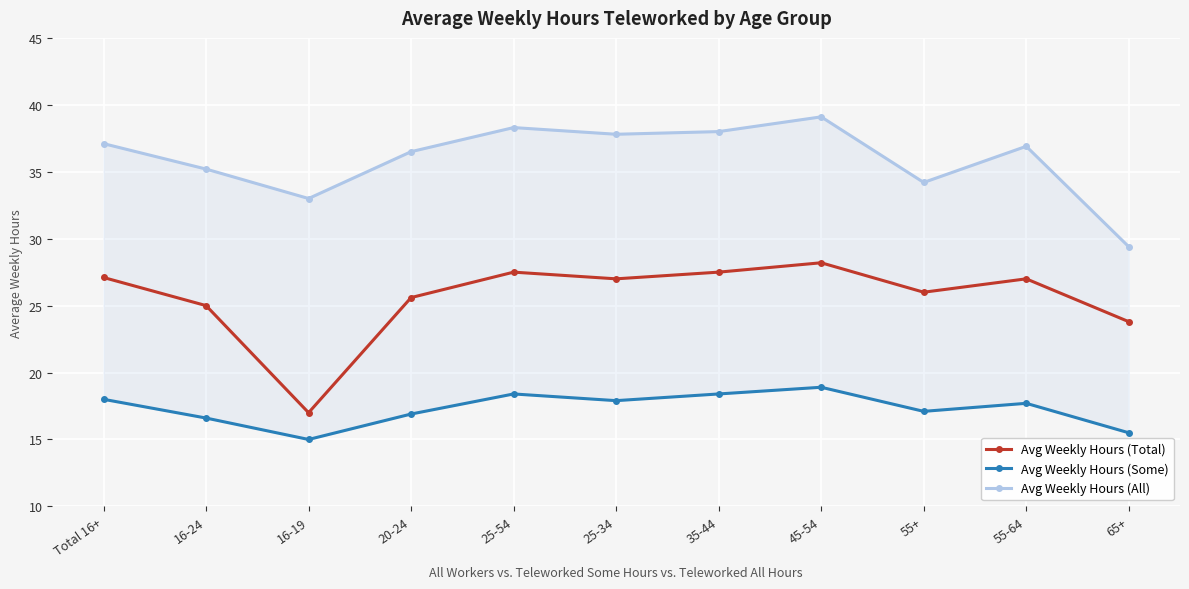

Read the Avg Weekly Hours (Some) value at 55-64.

17.7